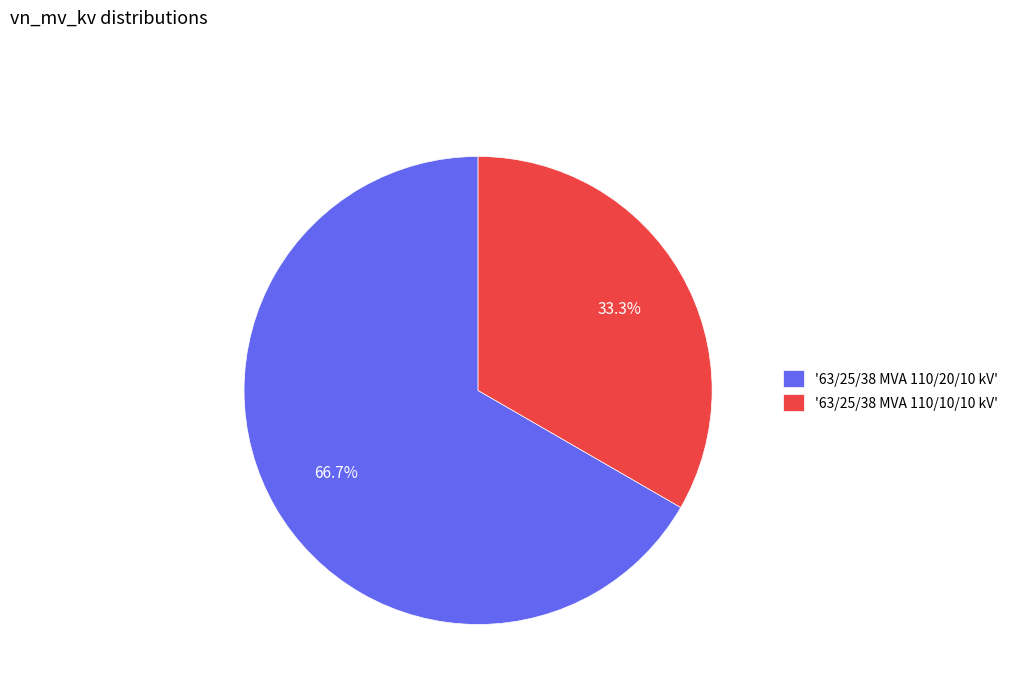

Which category has the biggest portion of the pie?

'63/25/38 MVA 110/20/10 kV'